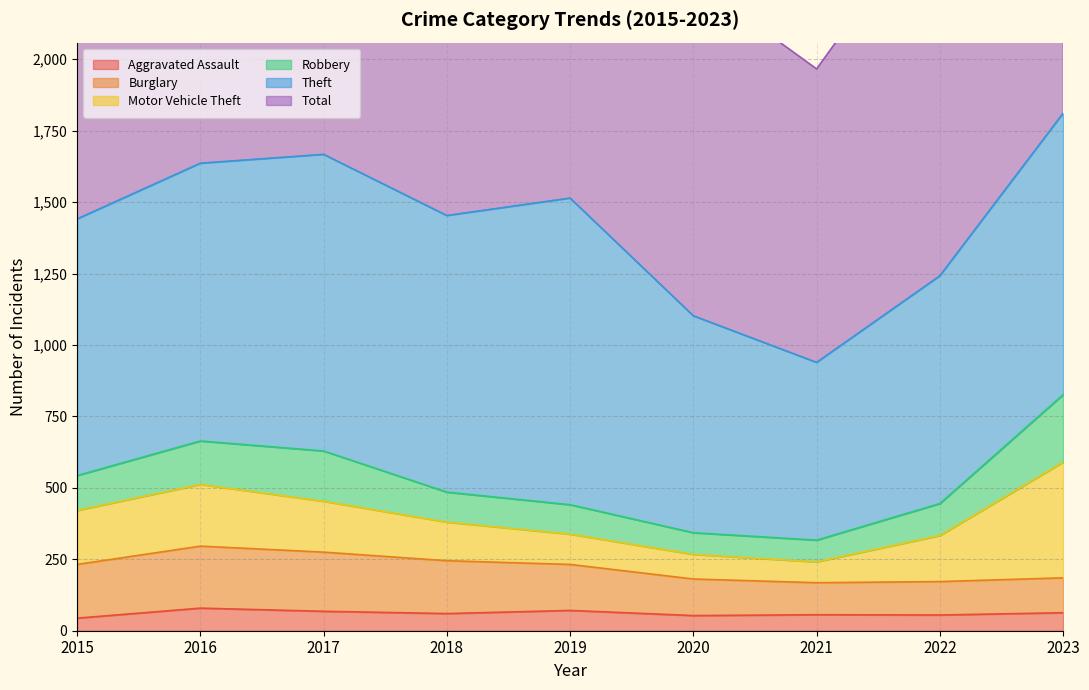

Which has a higher value, 2020 or 2018?

2018